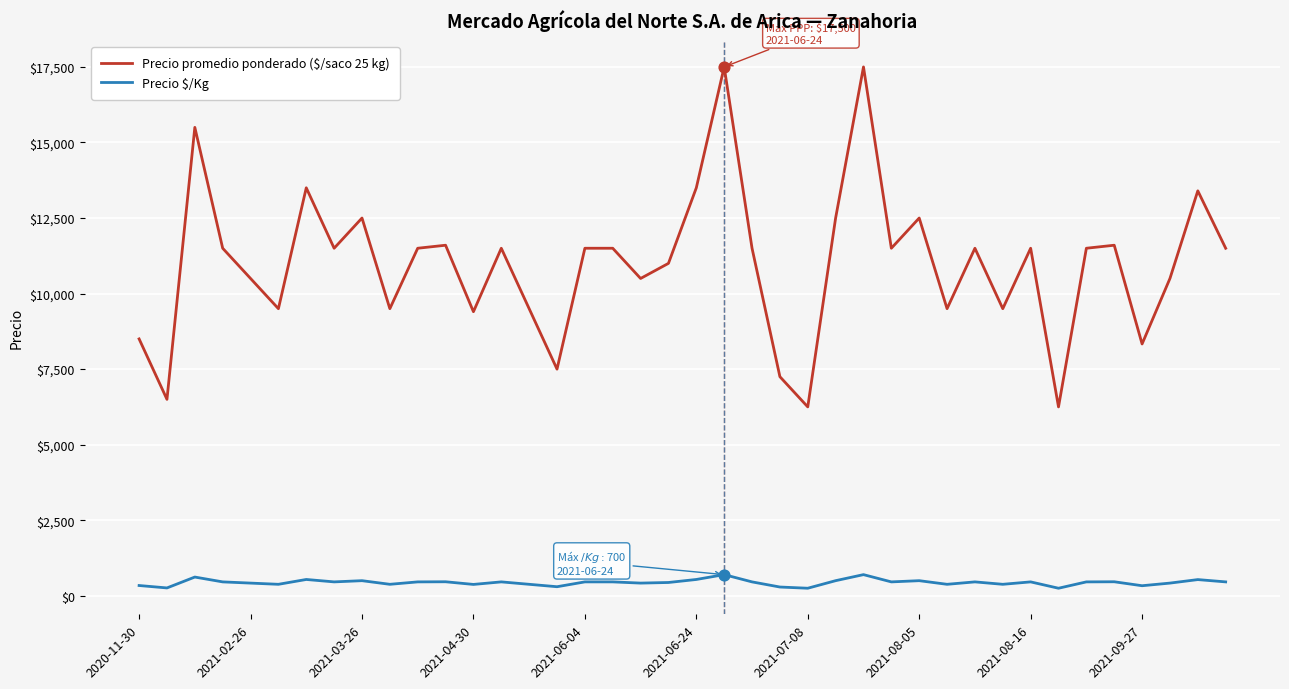

Which series has the largest total across all categories?

Precio promedio ponderado ($/saco 25 kg)